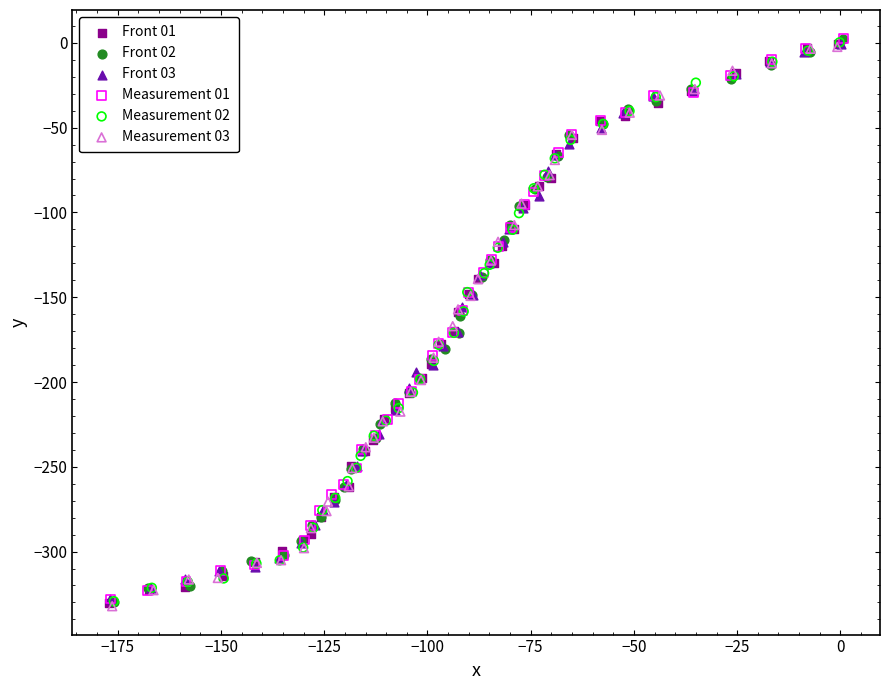

What are all the series names shown in the legend?

Front 01, Front 02, Front 03, Measurement 01, Measurement 02, Measurement 03